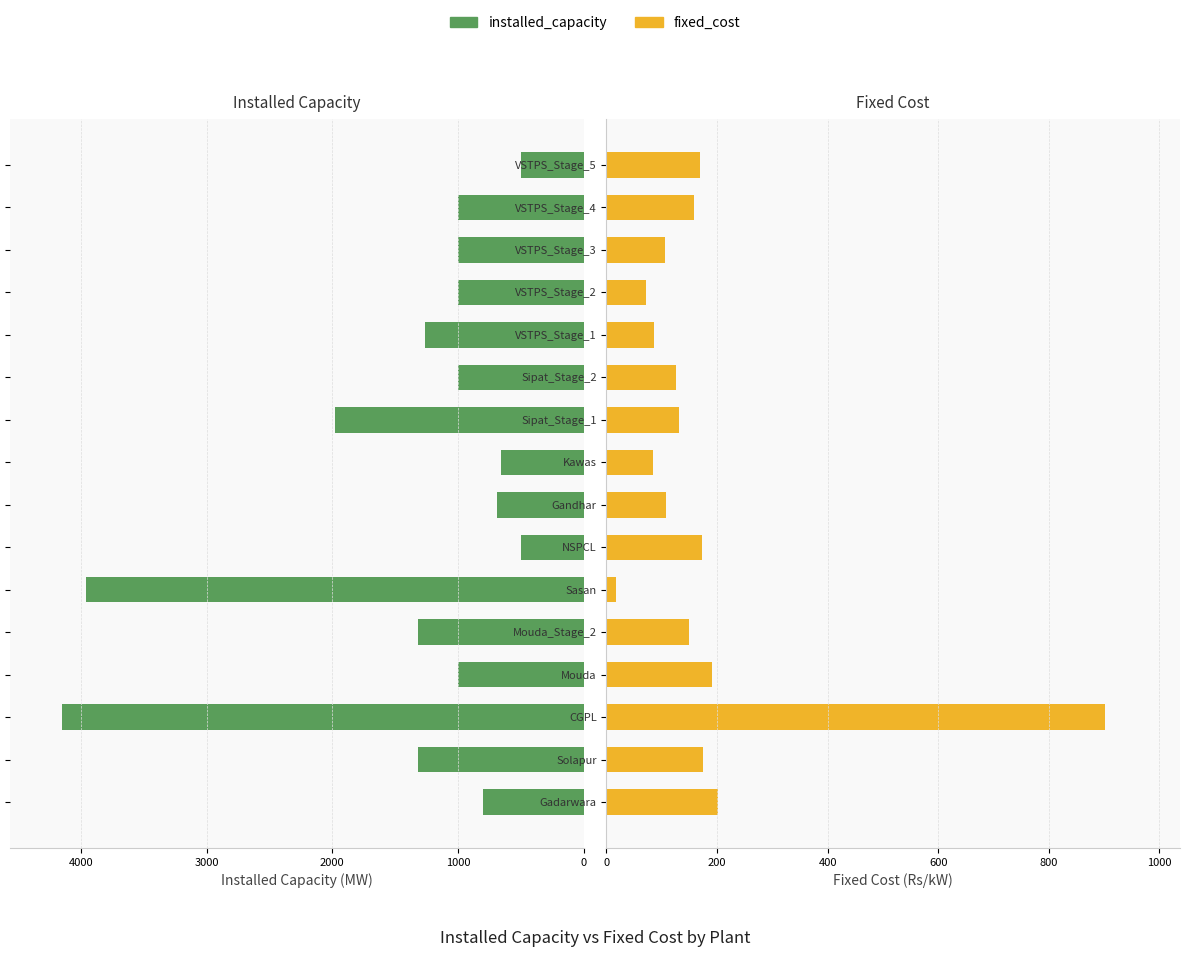

What is the minimum value for fixed_cost?

17.0